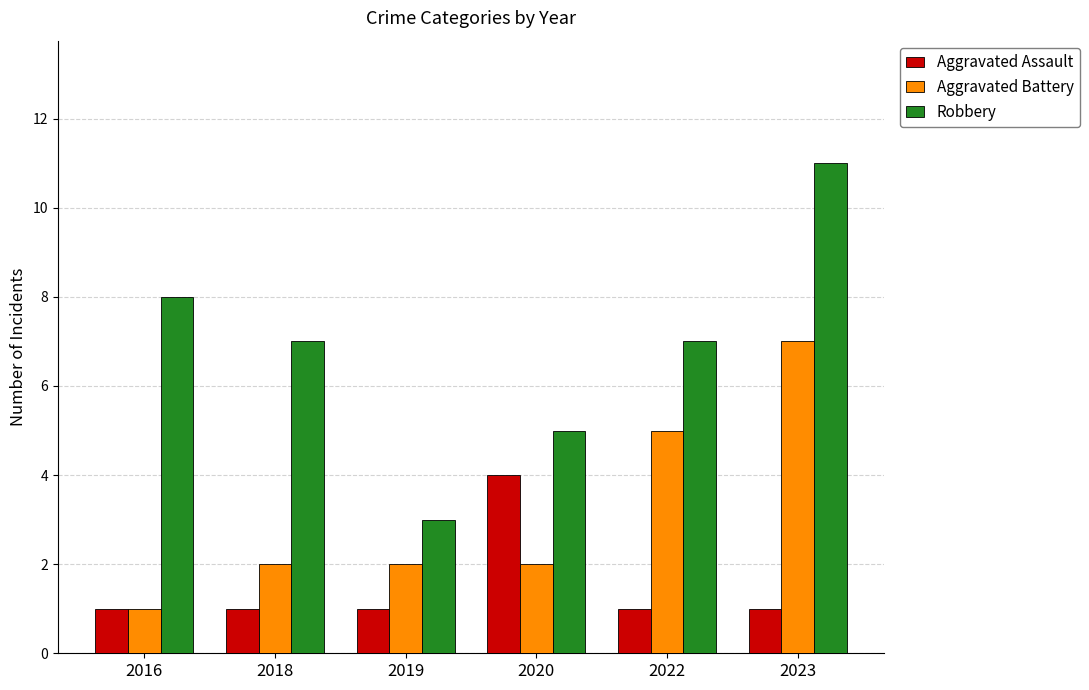

Are the bars grouped side by side (vs. stacked)?

Yes